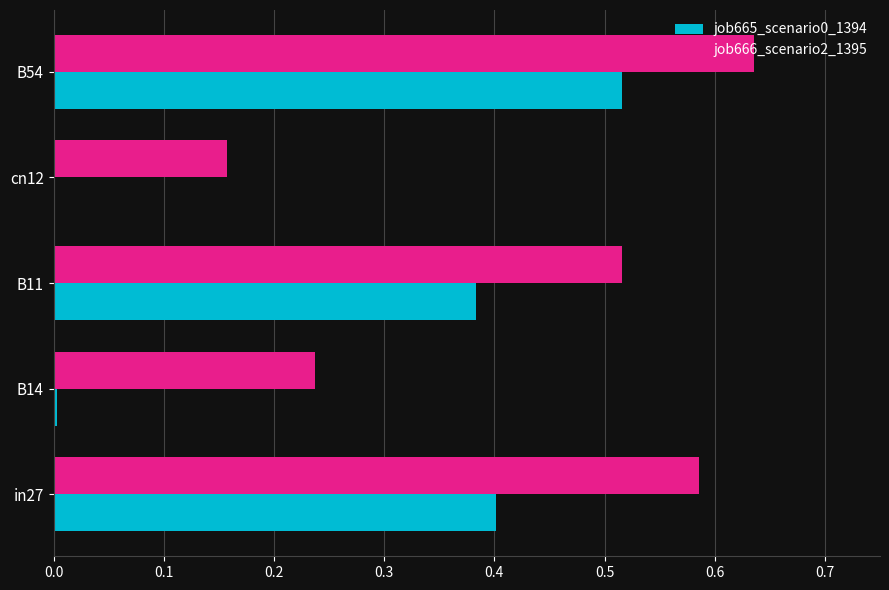

What is the sum of all job665_scenario0_1394 values?

1.3